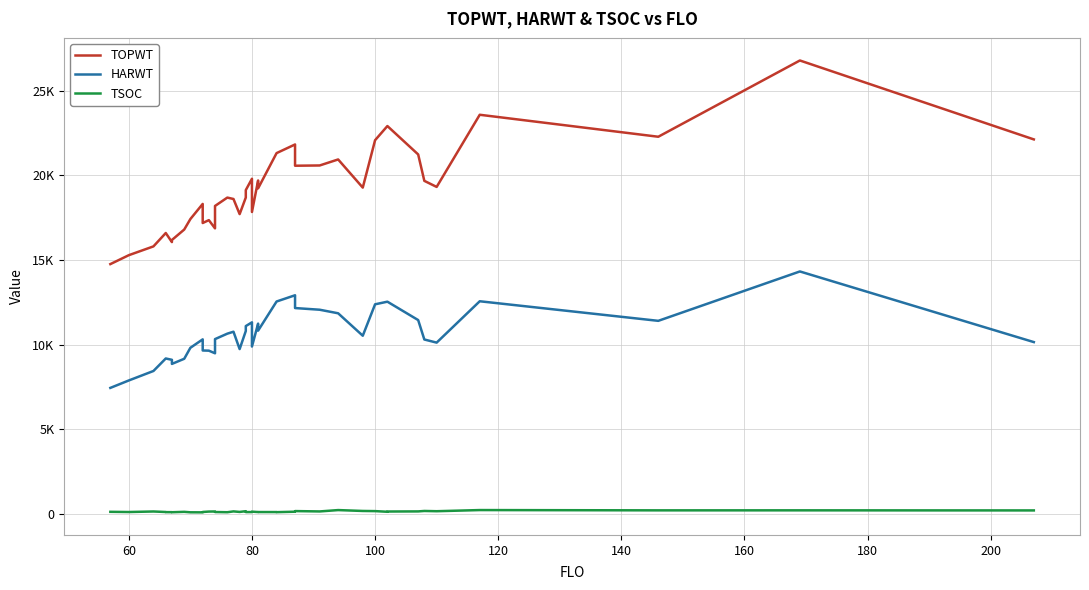

True or false: TSOC has a value of 145 at 200.

False